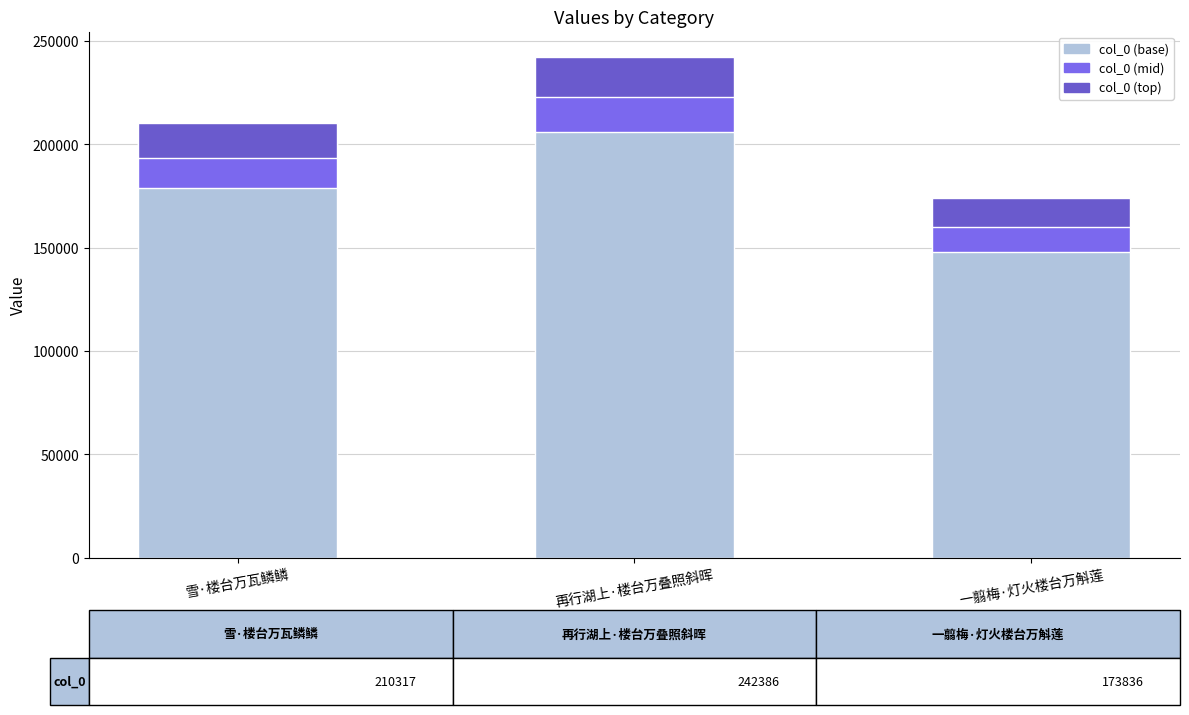

At which label is the value closest to 208111?

雪·楼台万瓦鳞鳞